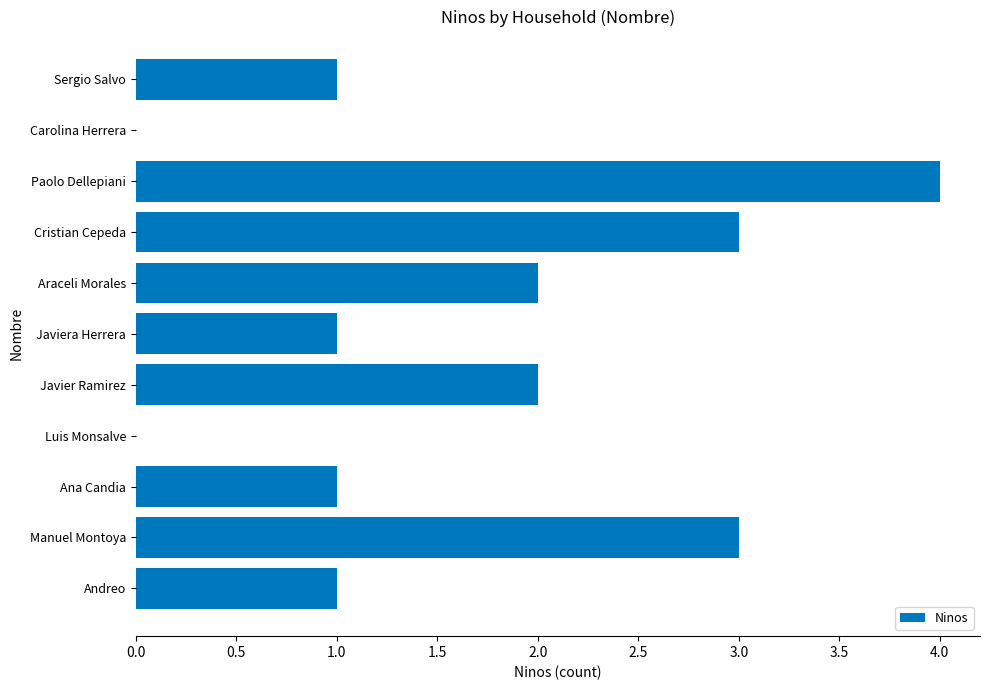

What is the average value?

2